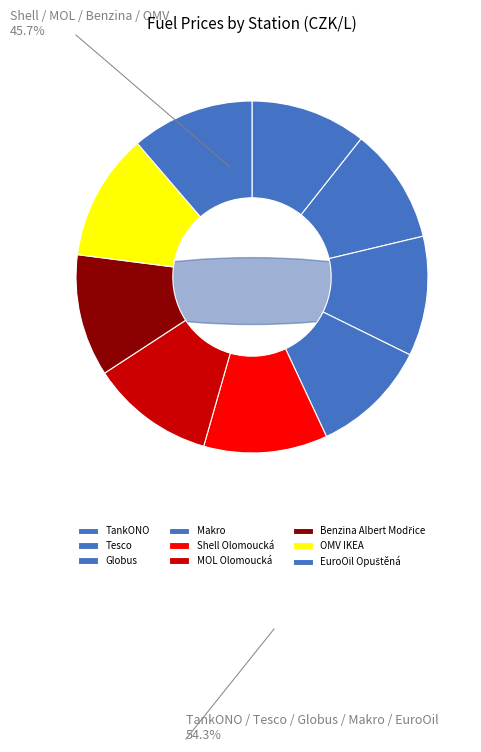

Does any single category account for the majority?

No